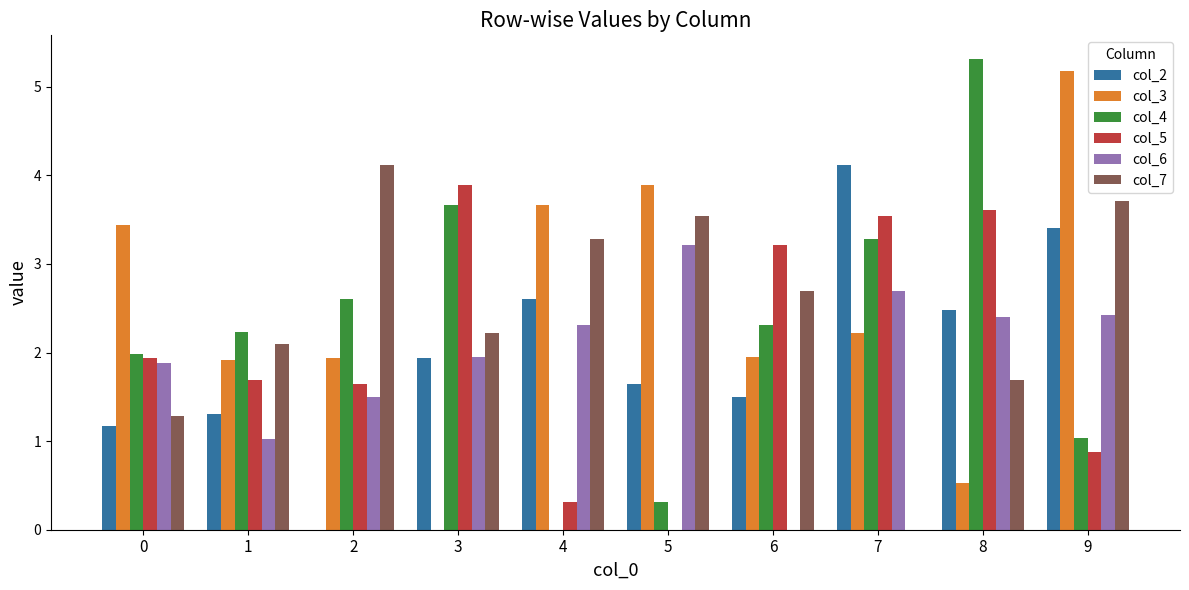

What is the total value across all series at 4?

12.2